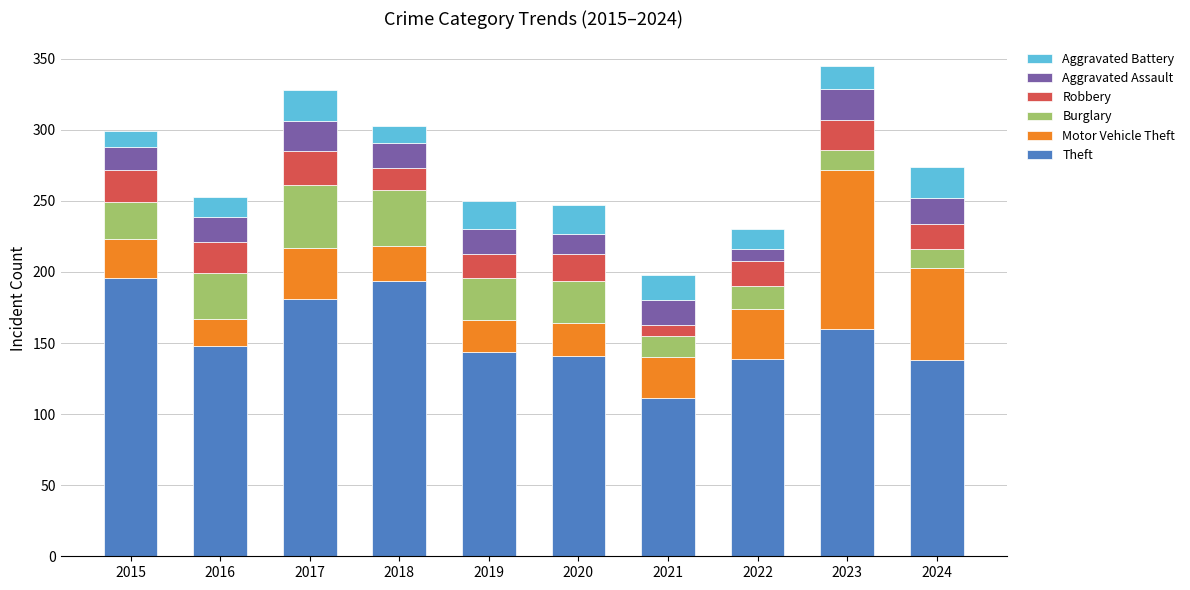

True or false: Theft has a value of 141 at 2020.

True